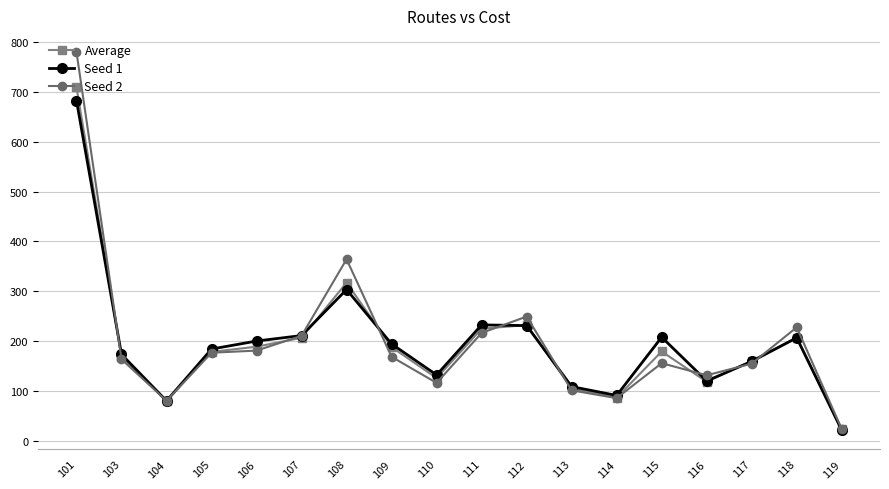

What is the value of the Seed 2 point at the 16th from the left?

154.4